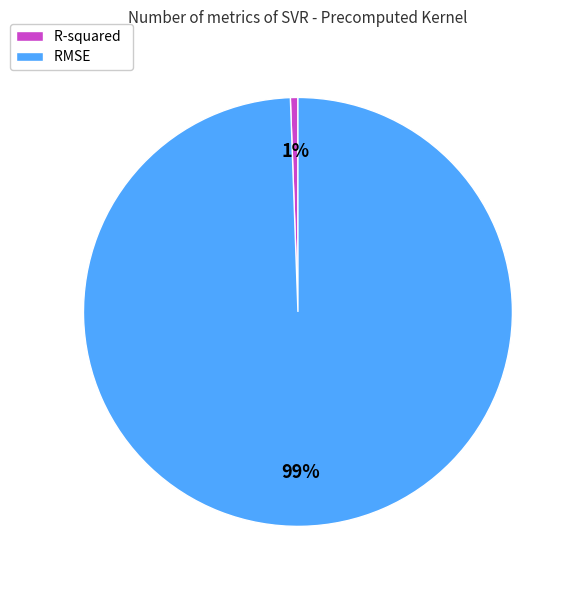

True or false: RMSE accounts for 91% of the total.

False